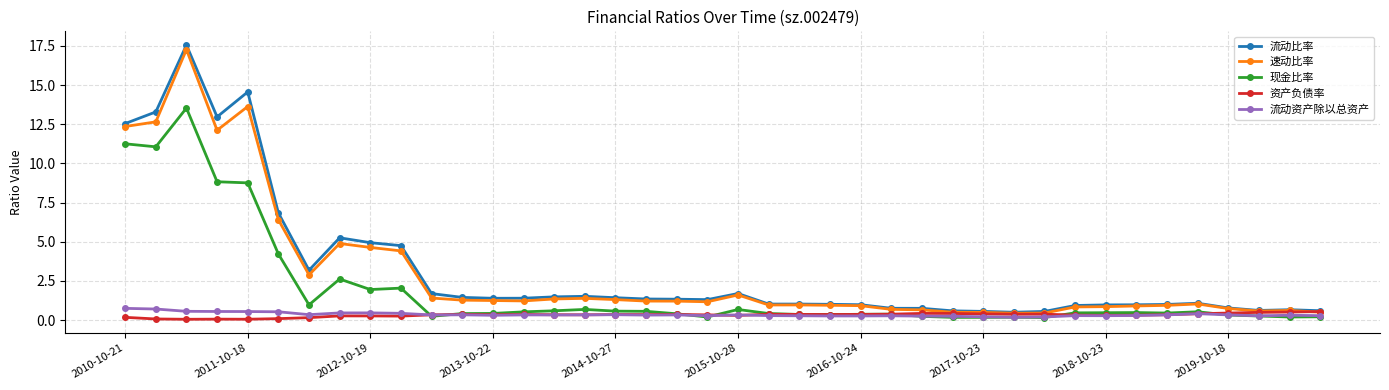

What is the highest value of the 速动比率 series?

17.3